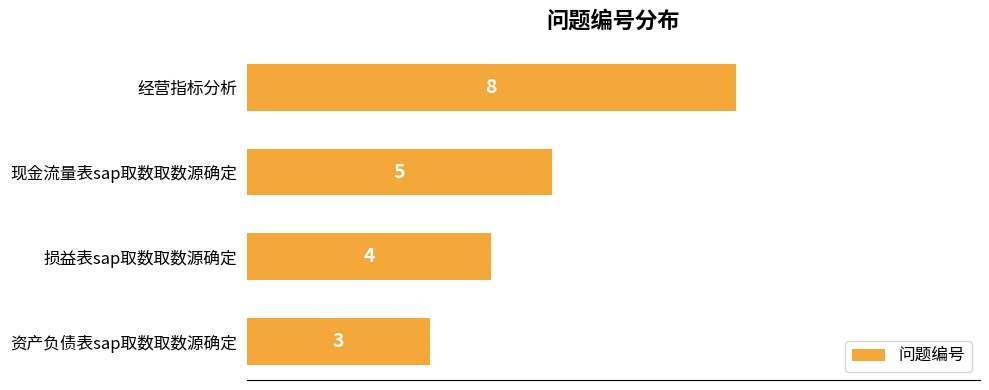

Is it true that the value at 损益表sap取数取数源确定 is 4?

True